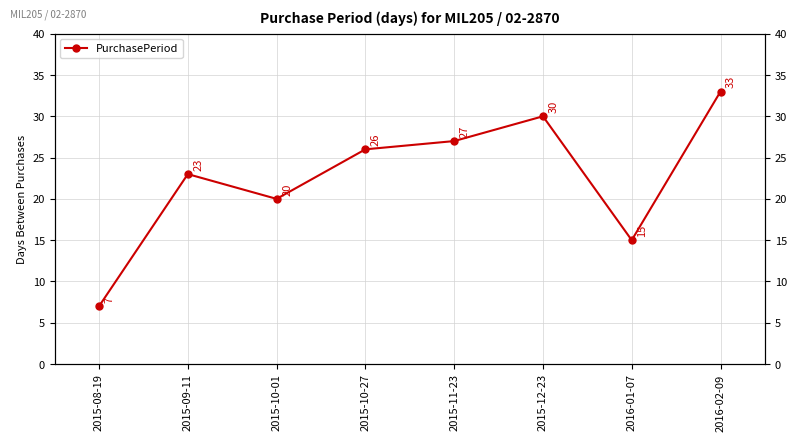

Count the number of categories in the chart.

8